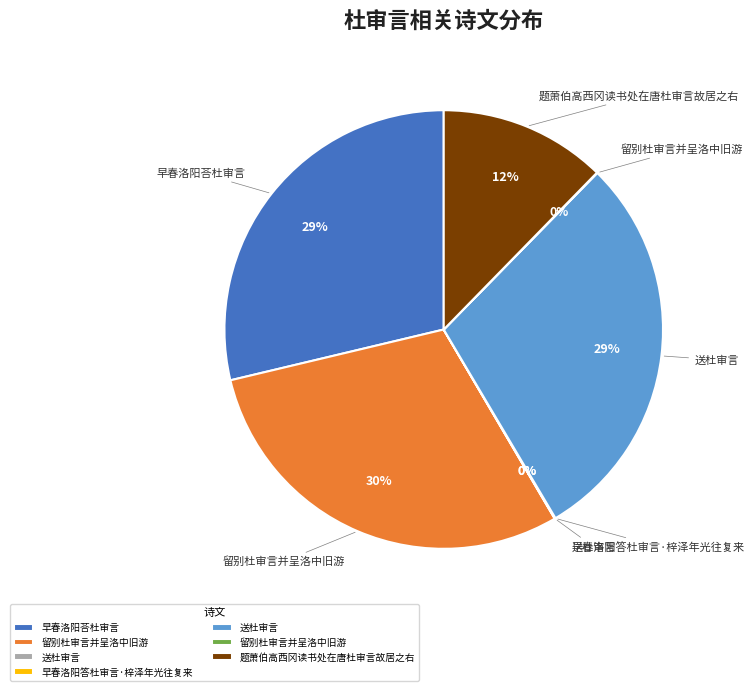

Is there any slice that represents more than half of the pie?

No